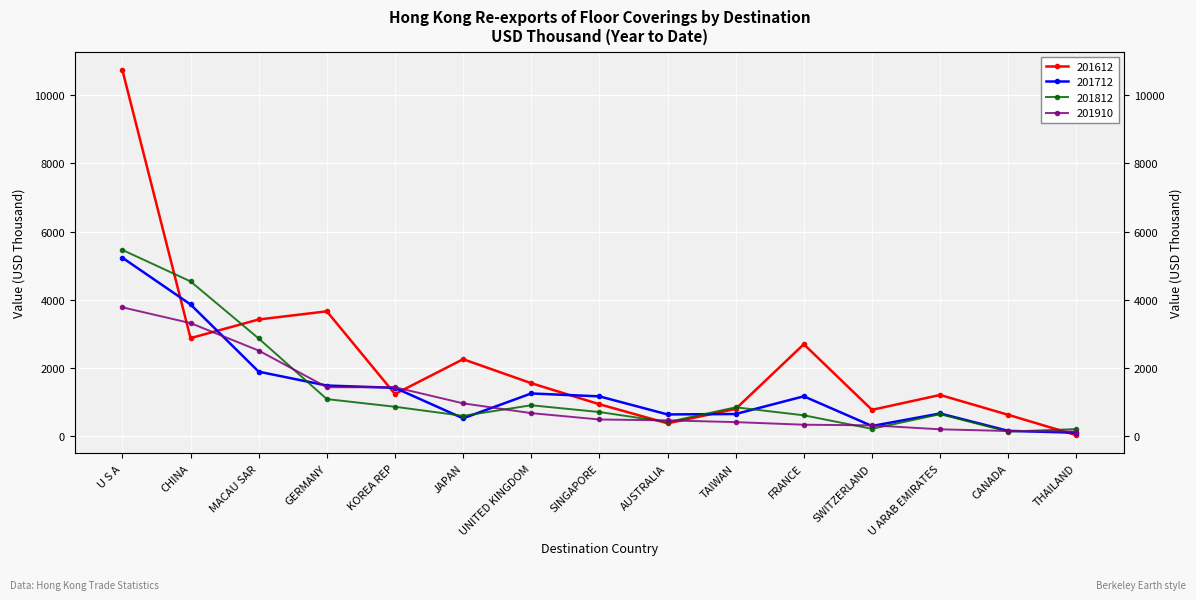

What is the highest value of the 201712 series?

5231.8